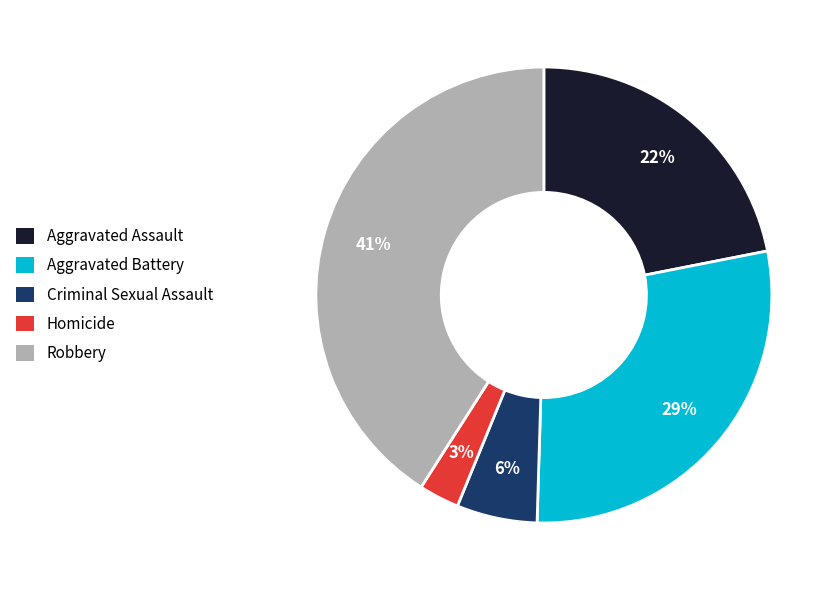

How many slices are in this pie chart?

5